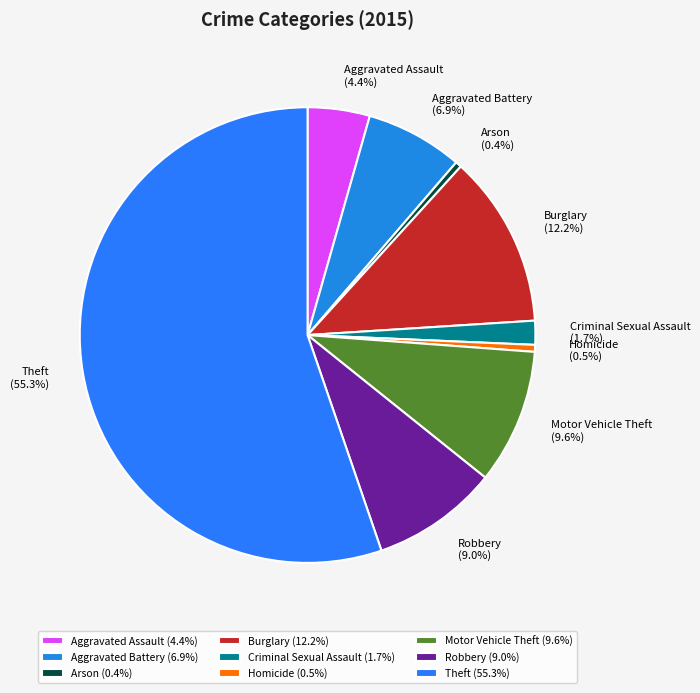

How many segments does this pie chart have?

9